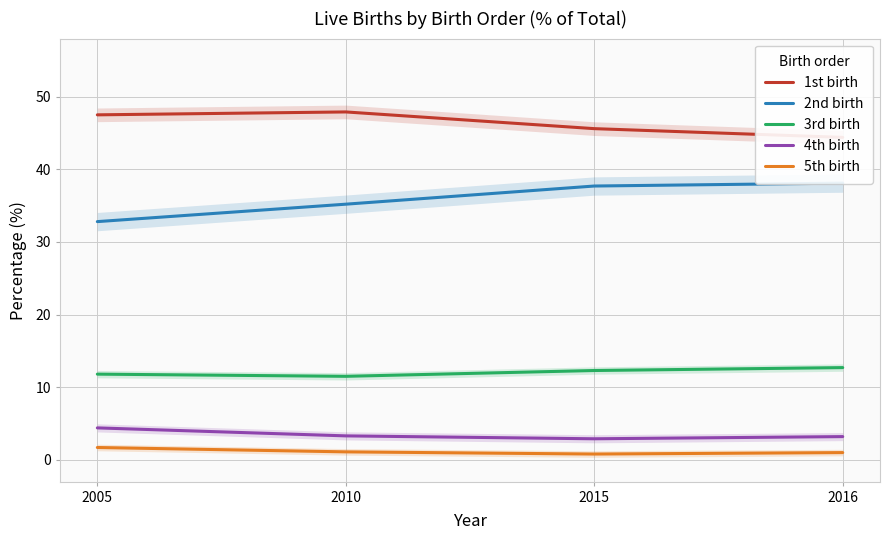

True or false: 1st birth and 4th birth intersect in this chart.

False